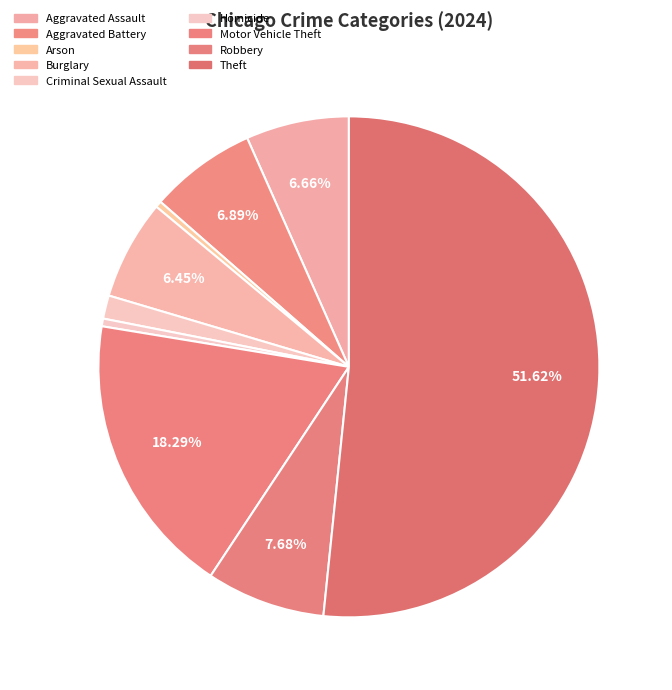

How many segments does this pie chart have?

9